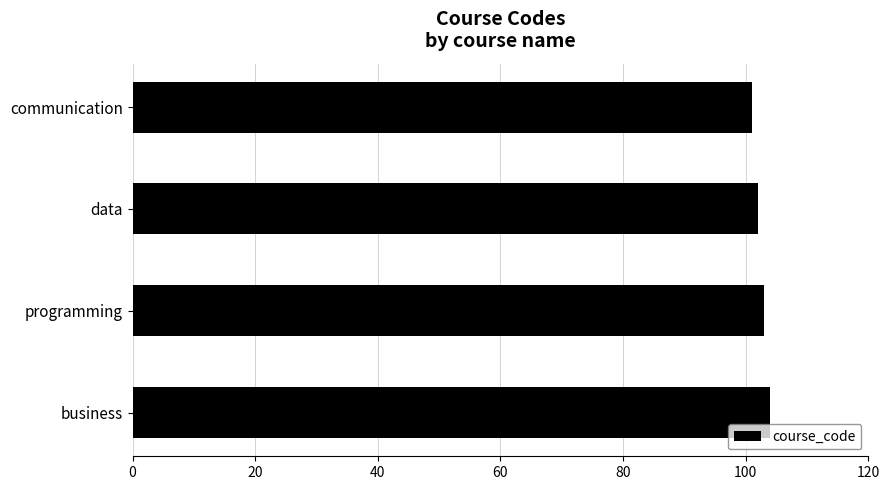

The chart shows a value of 103 at programming. True or false?

True